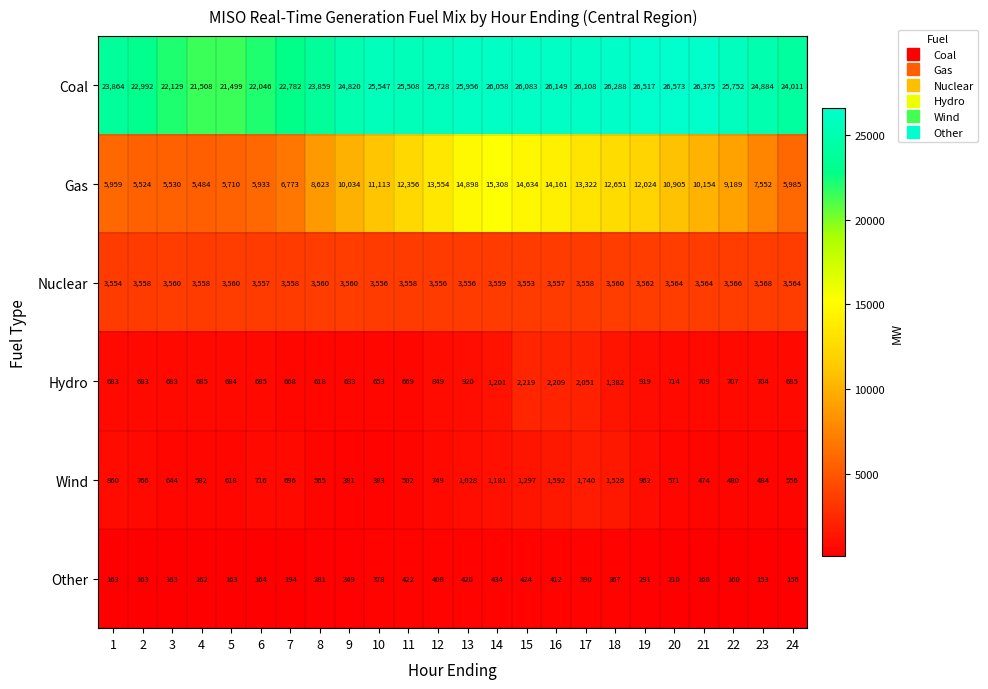

Which series has the largest range (max minus min)?

Gas